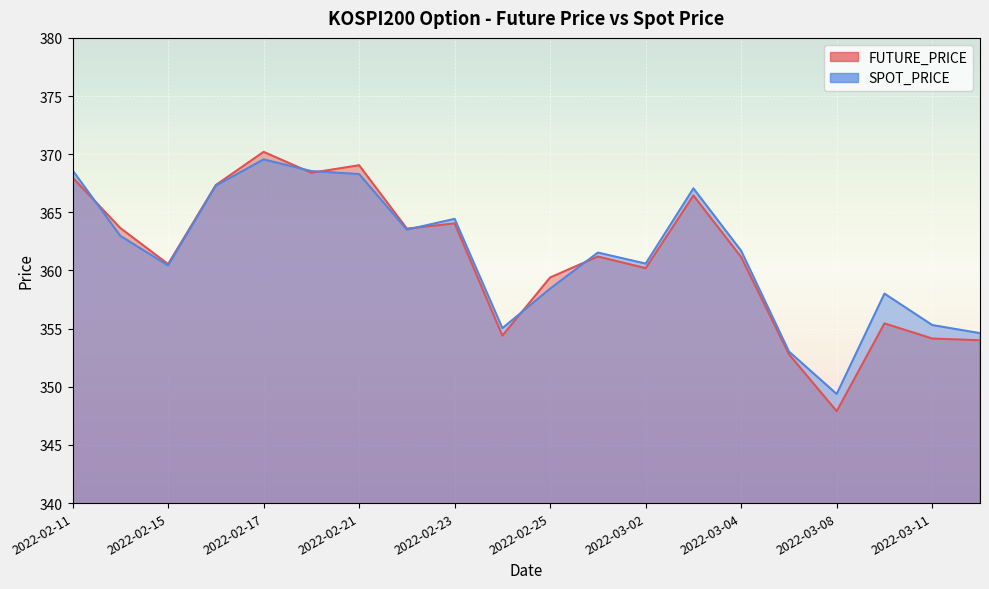

Which label corresponds to the smallest value in the chart?

2022-03-08